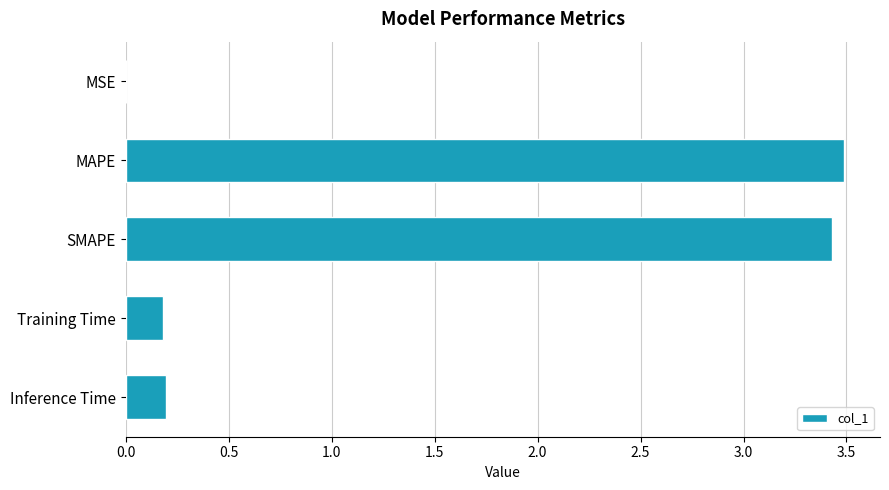

Which label corresponds to the largest value in the chart?

MAPE